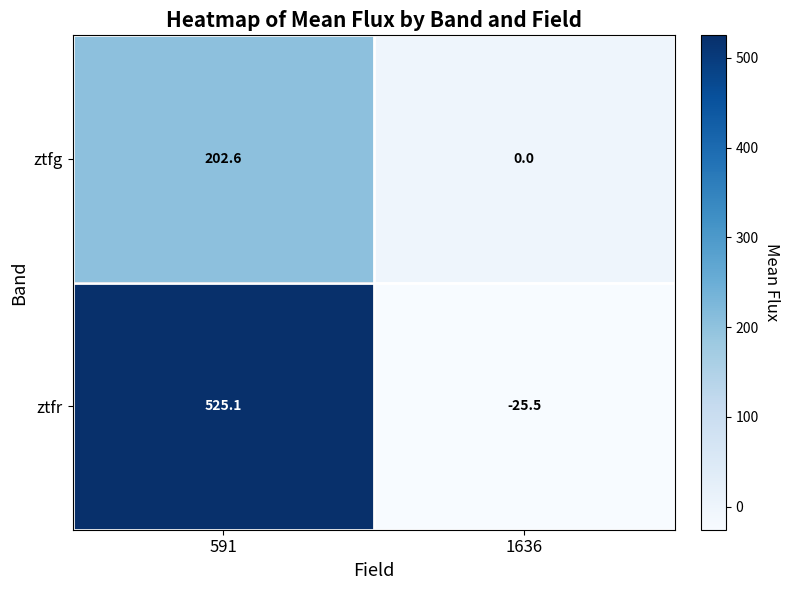

Count the number of data series in this chart.

2